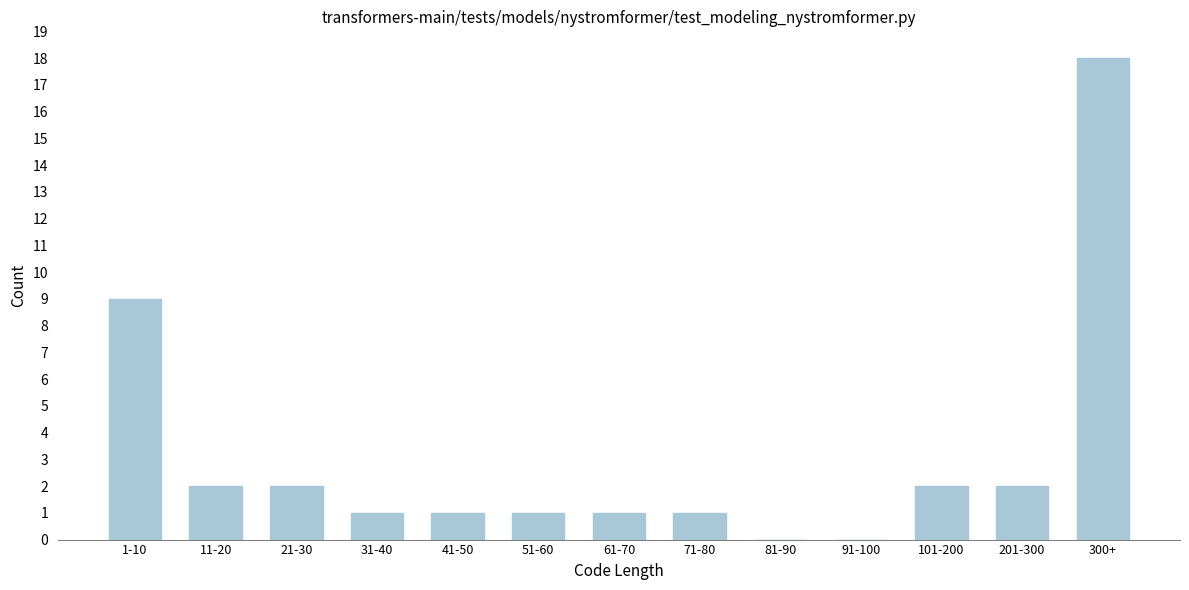

Reading left to right, transcribe all the data shown in this chart.

1-10=9	11-20=2	21-30=2	31-40=1	41-50=1	51-60=1	61-70=1	71-80=1	81-90=0	91-100=0	101-200=2	201-300=2	300+=18